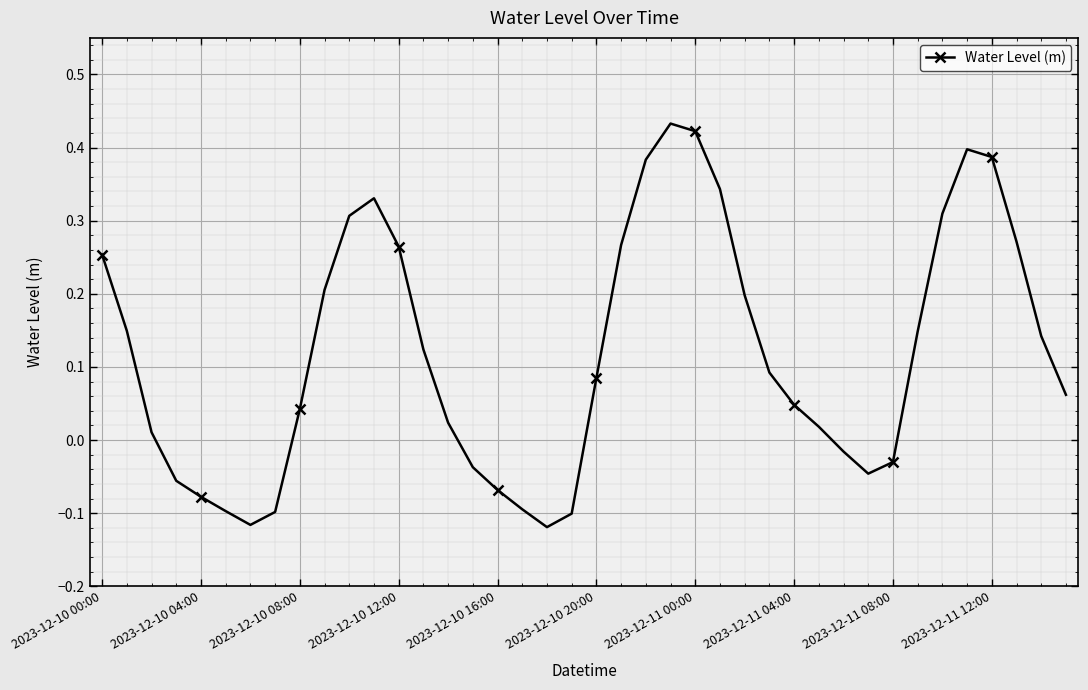

What is the sum of all values?

4.8